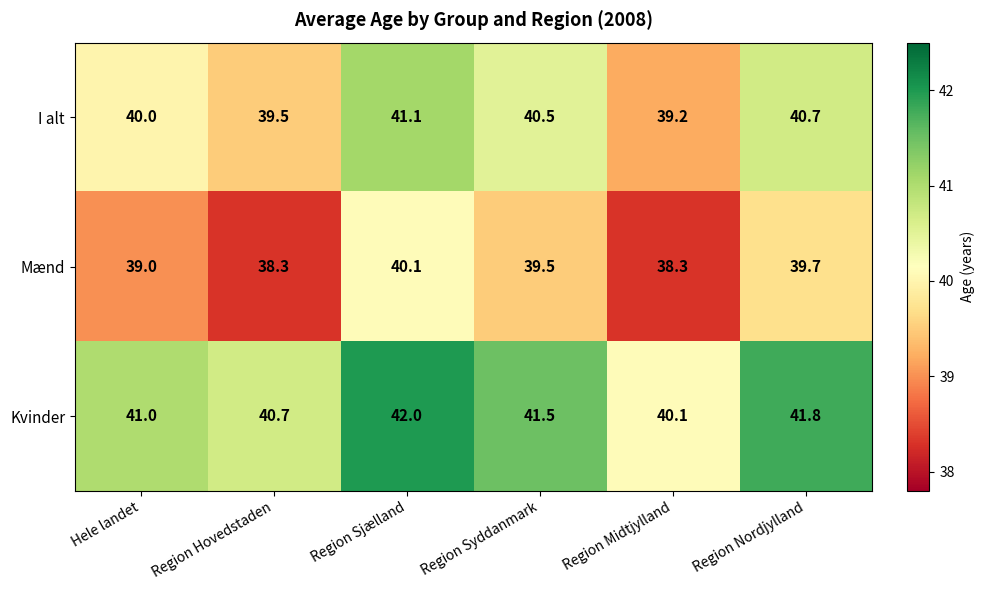

What is the difference between the highest and lowest values at Region Nordjylland?

2.1